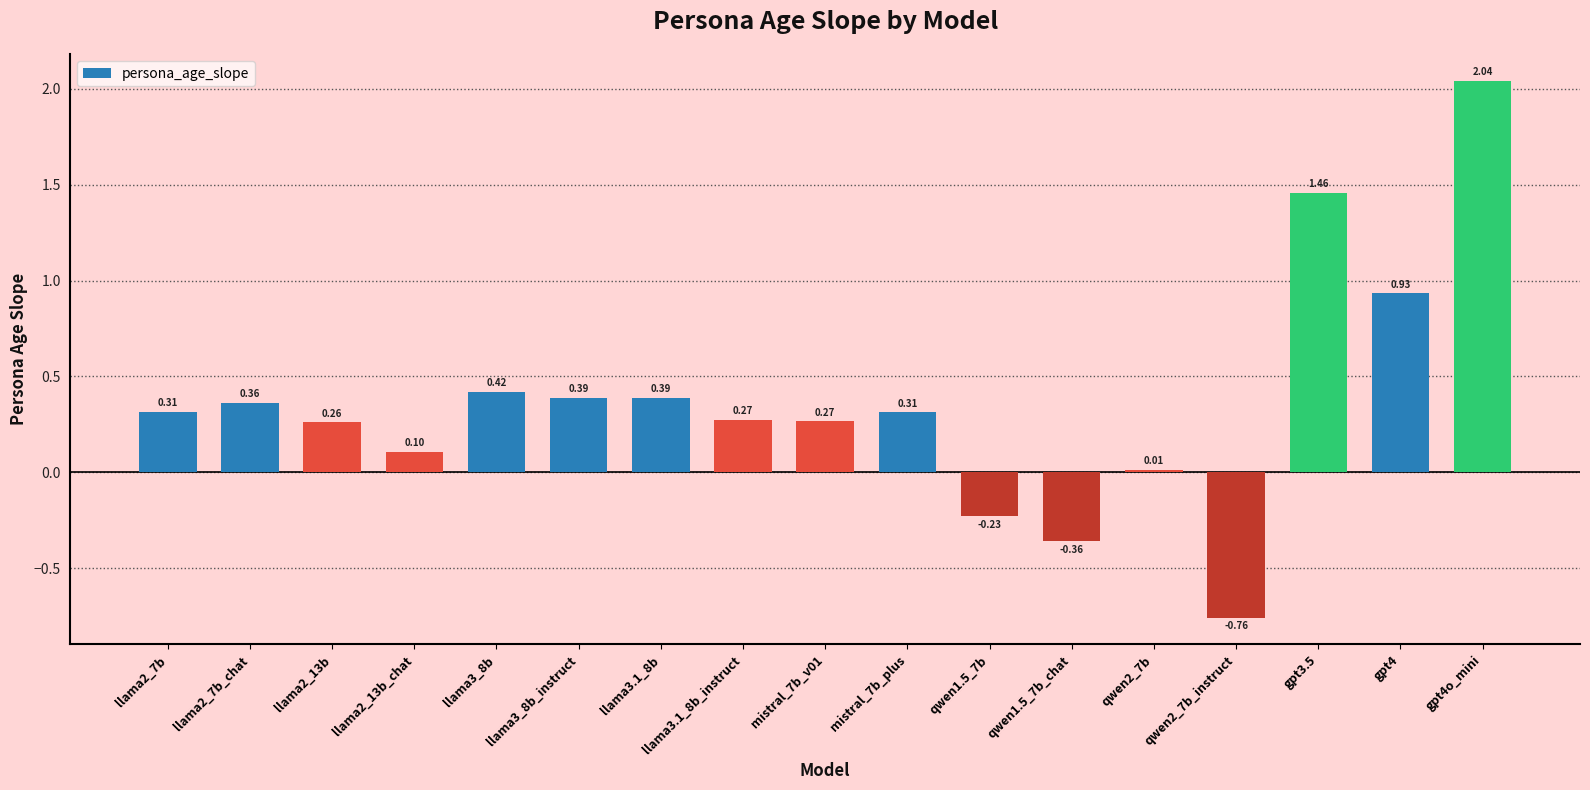

How many bars are there in total?

17